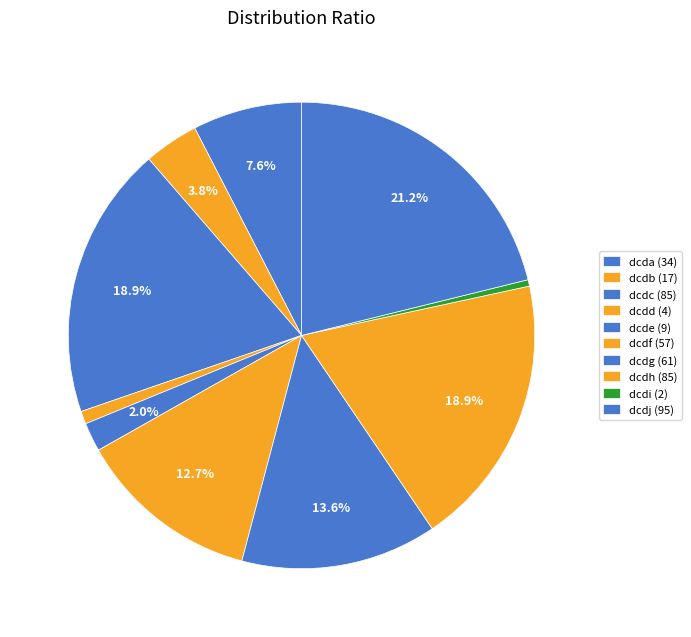

Count the number of slices in the pie.

10